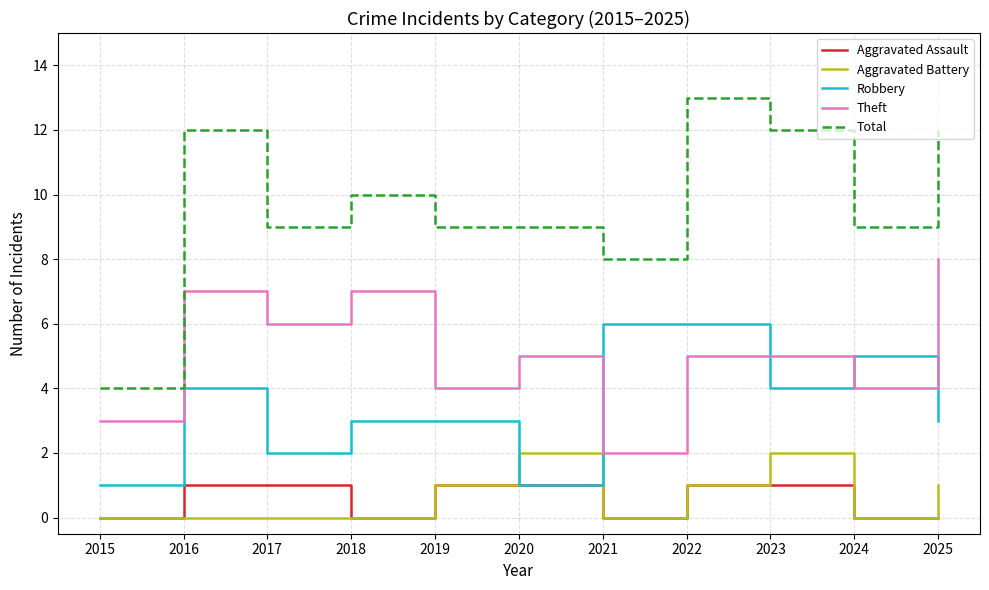

What is the maximum value for Total?

13